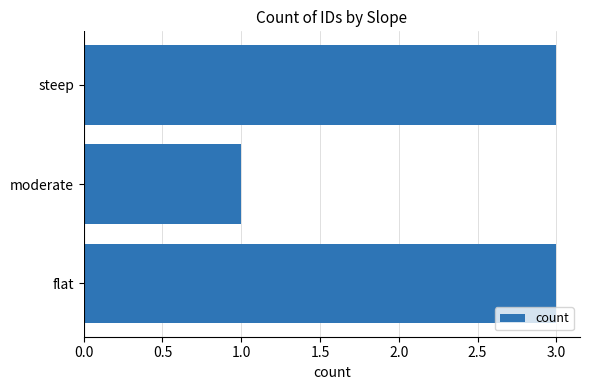

What value does the data have at steep?

3